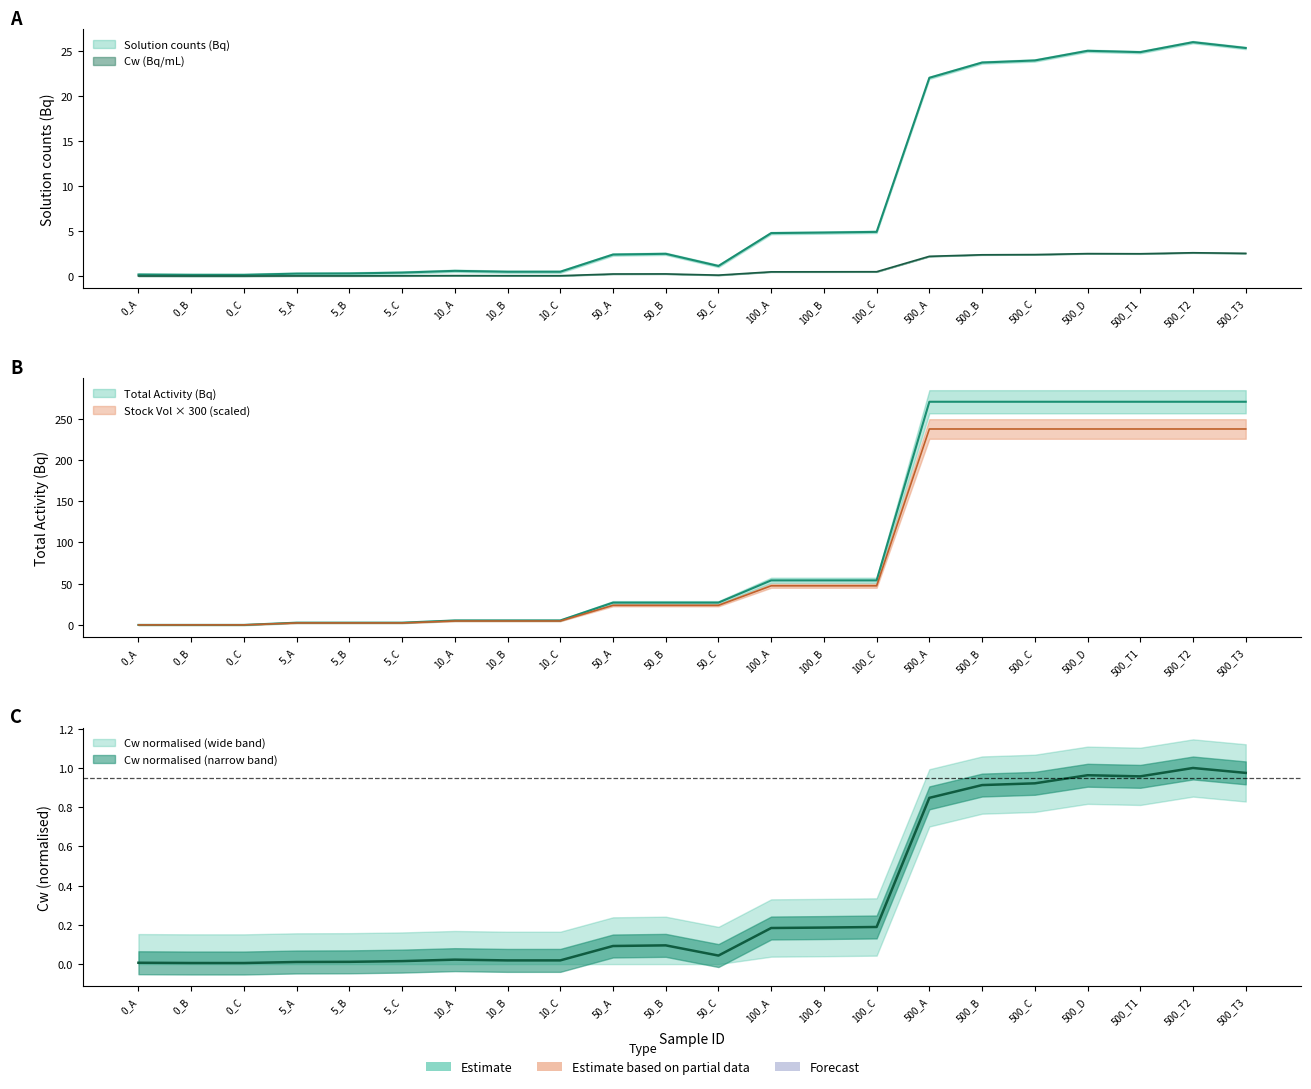

What is the spread (max minus min) of values at 5_C?

2.7